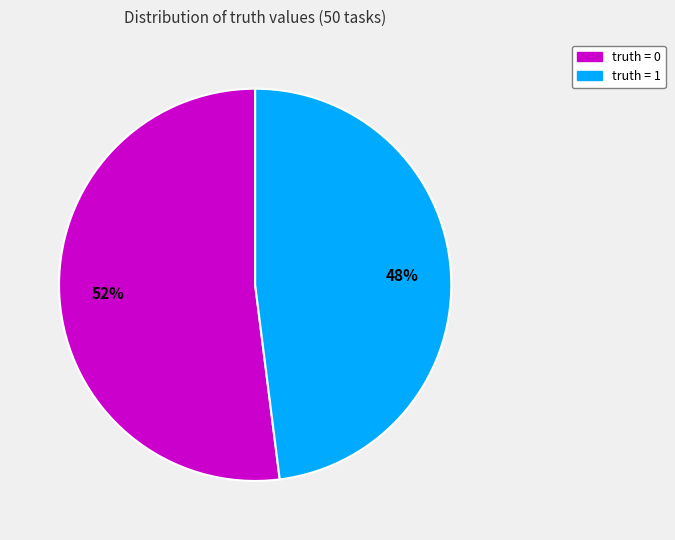

What is the largest slice in the pie chart?

truth = 0